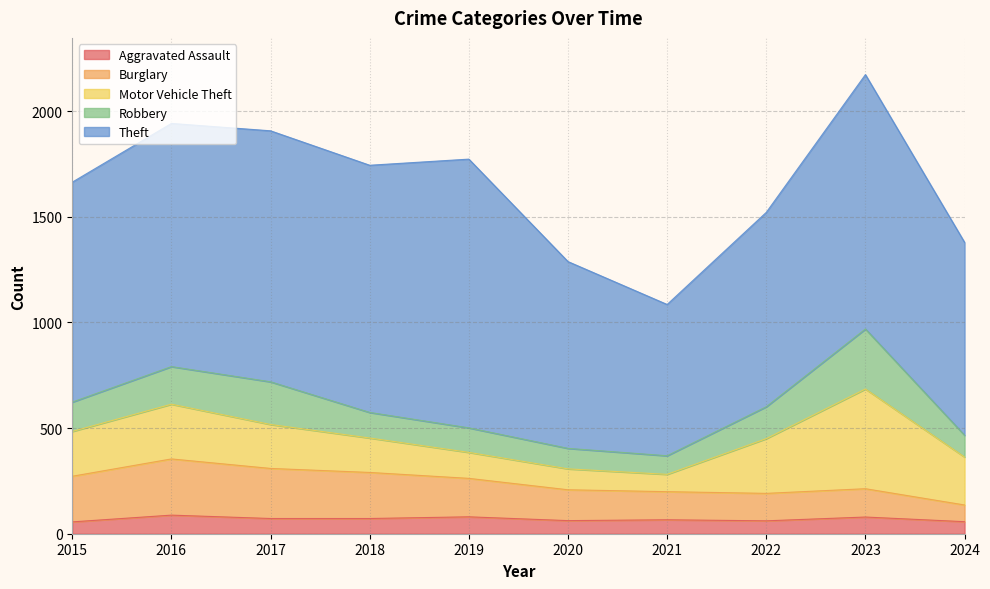

At which label is Robbery closest to 186?

2016